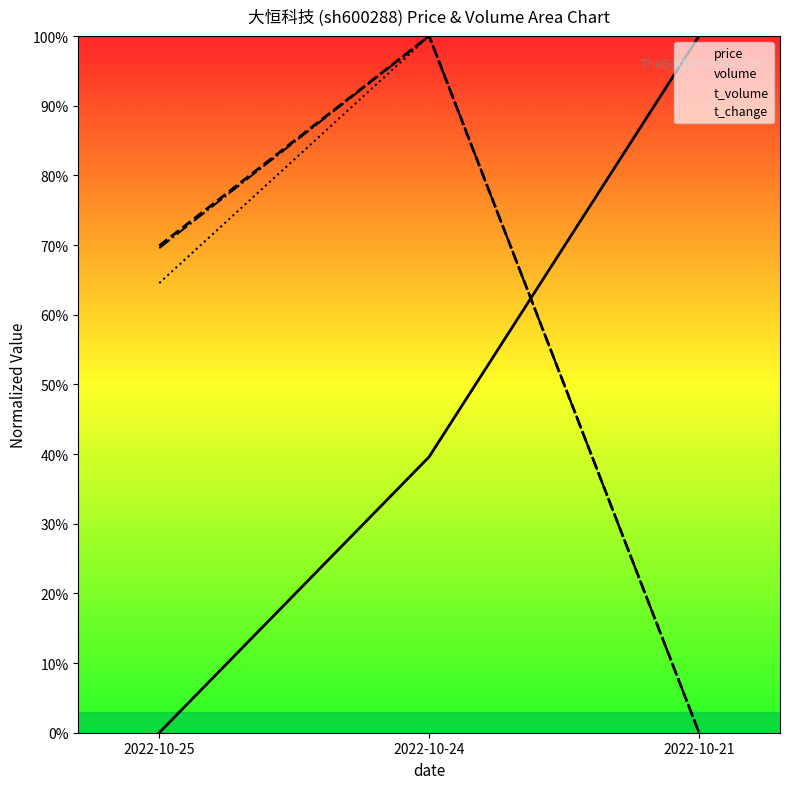

Reading left to right, list all the values displayed in this chart.

price: 0.0	39.6	100.0
volume: 69.9	100.0	0.0
t_volume: 64.5	100.0	0.0
t_change: 69.6	100.0	0.0